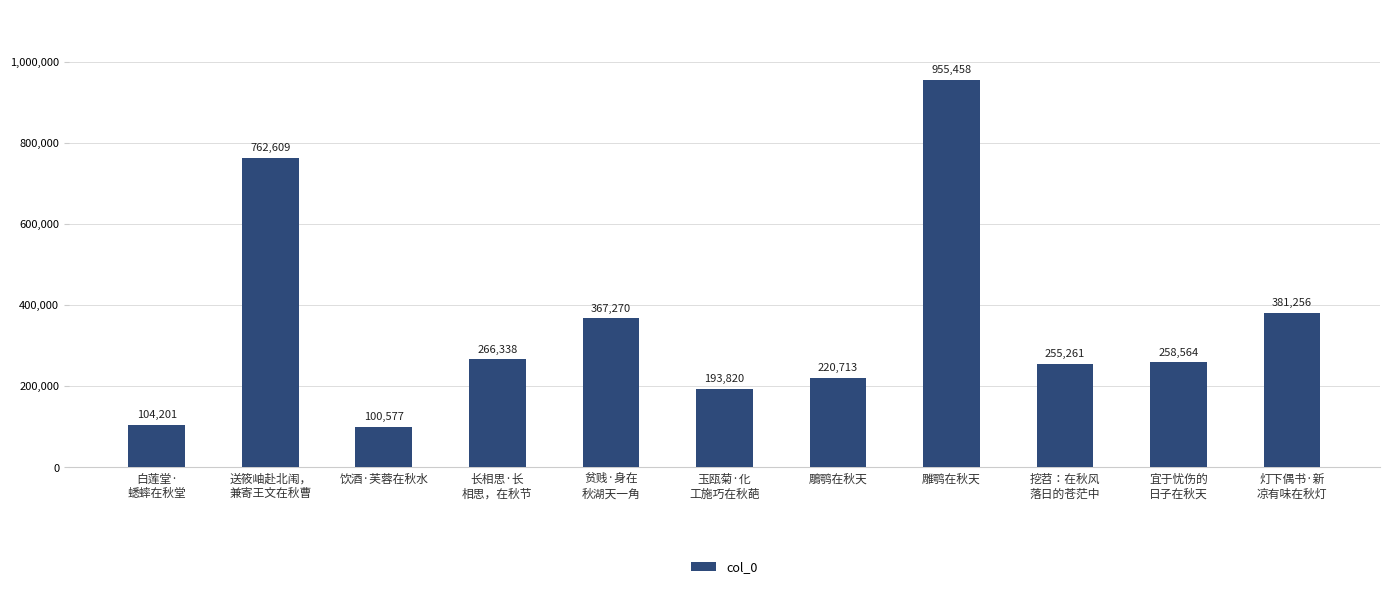

What position from the right is 送筱岫赴北闱，
兼寄王文在秋曹?

10